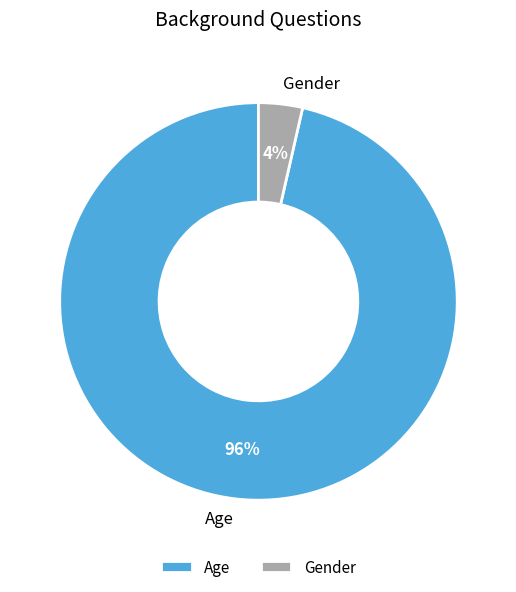

Which slice represents more than half of the pie?

Age